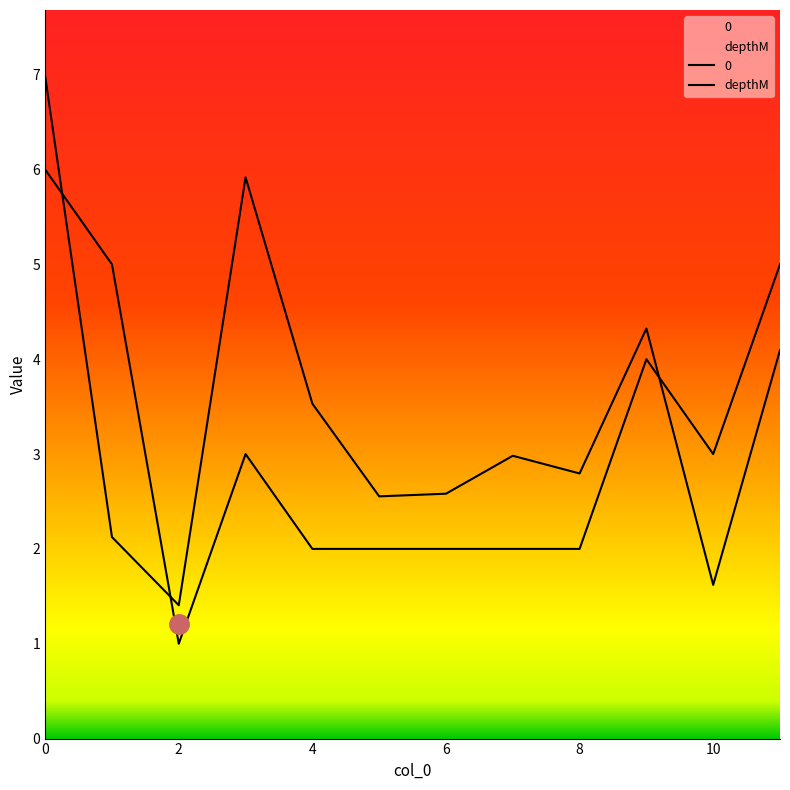

Reading left to right, extract all data points from this chart.

6	5	1	3	2	2	2	2	2	4	3	5